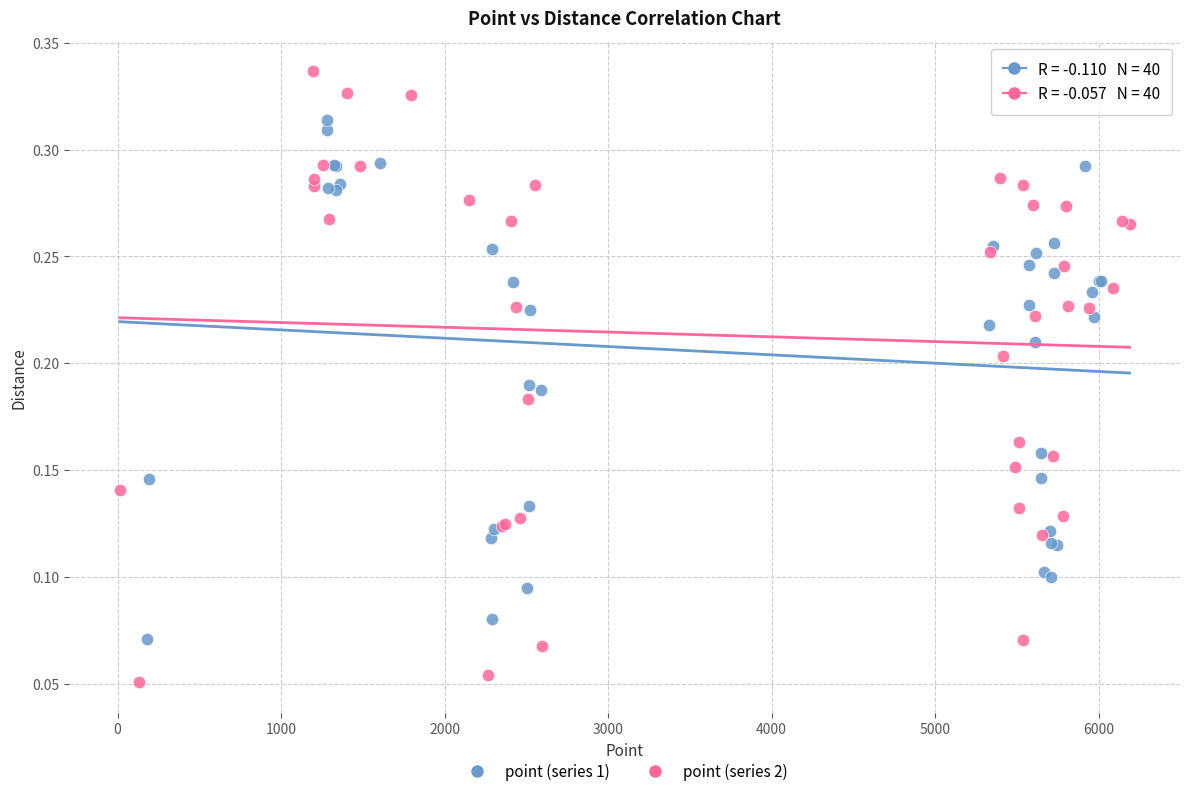

Which series has the widest spread of Y values?

point (series 2)